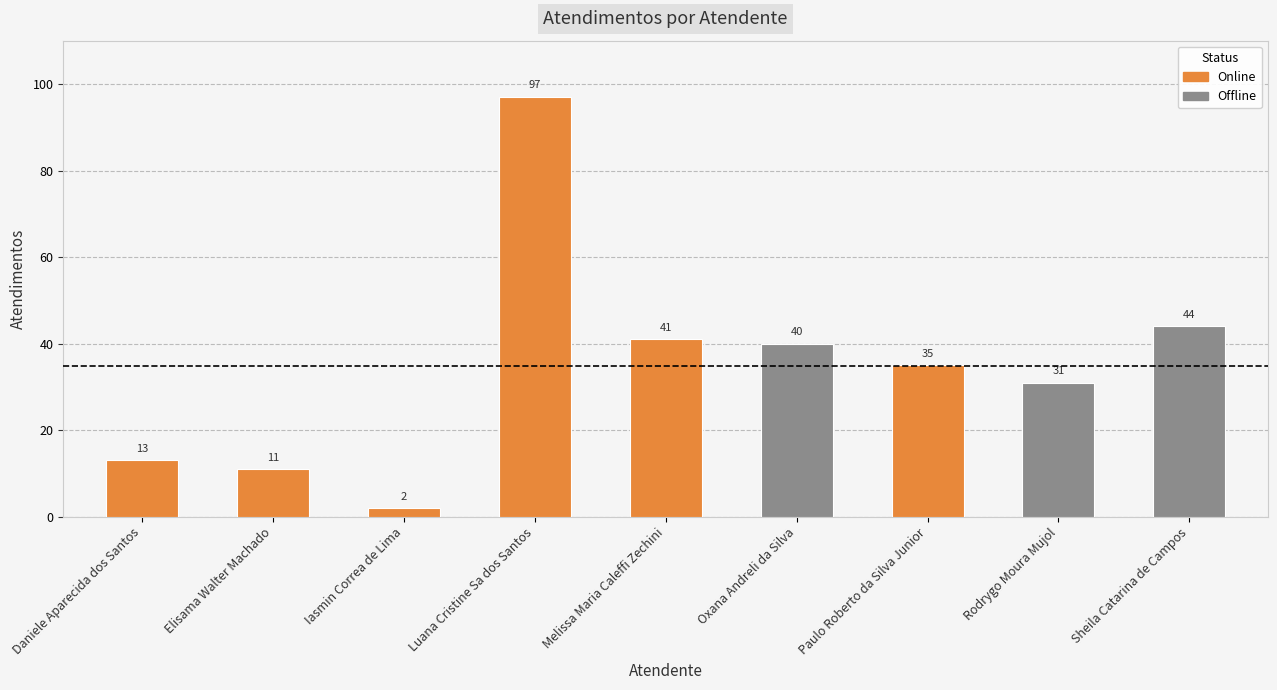

At which label is the value closest to 49?

Sheila Catarina de Campos